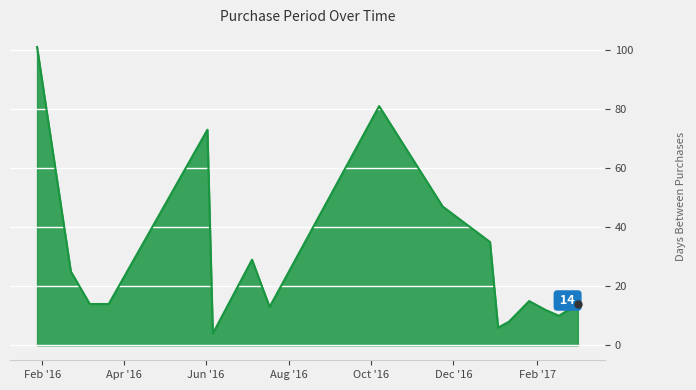

What is the difference between the maximum and minimum values?

97